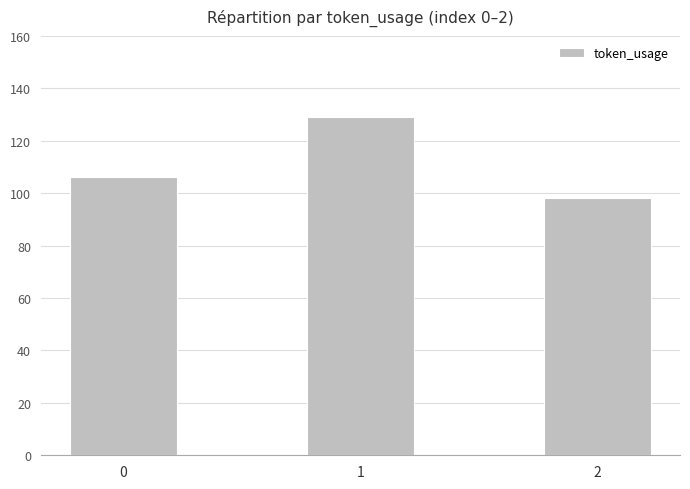

Rank the categories by value from highest to lowest.

1, 0, 2